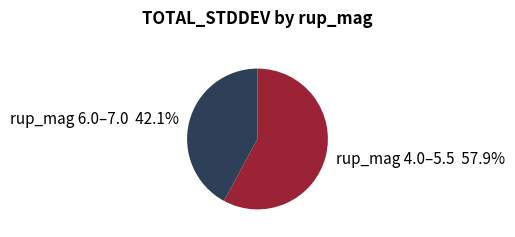

What percentage do rup_mag 4.0–5.5 57.9% and rup_mag 6.0–7.0 42.1% together represent?

100.0%